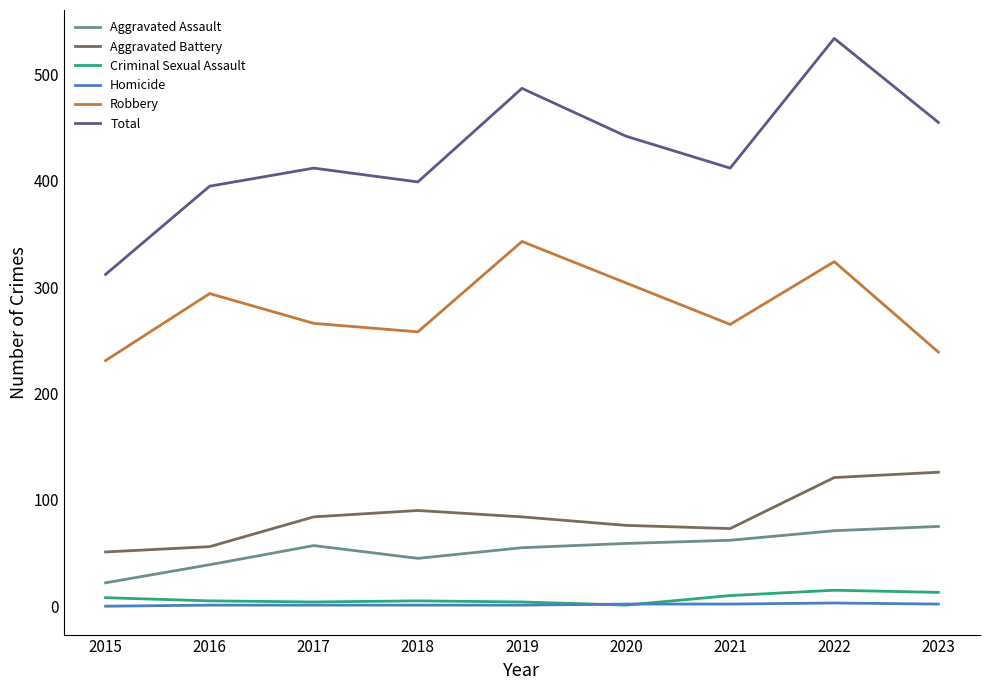

Which series has the largest range (max minus min)?

Total